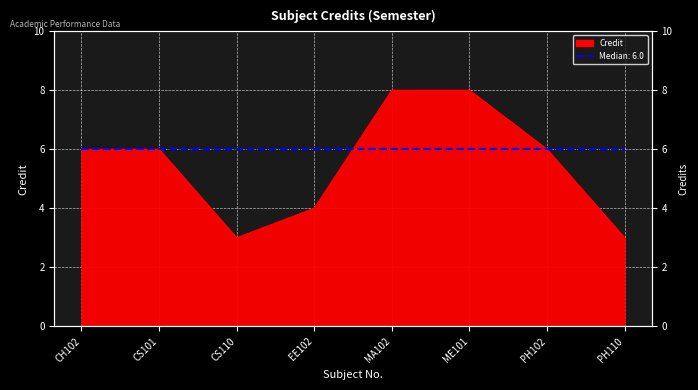

What is the approximate value at CS110?

3